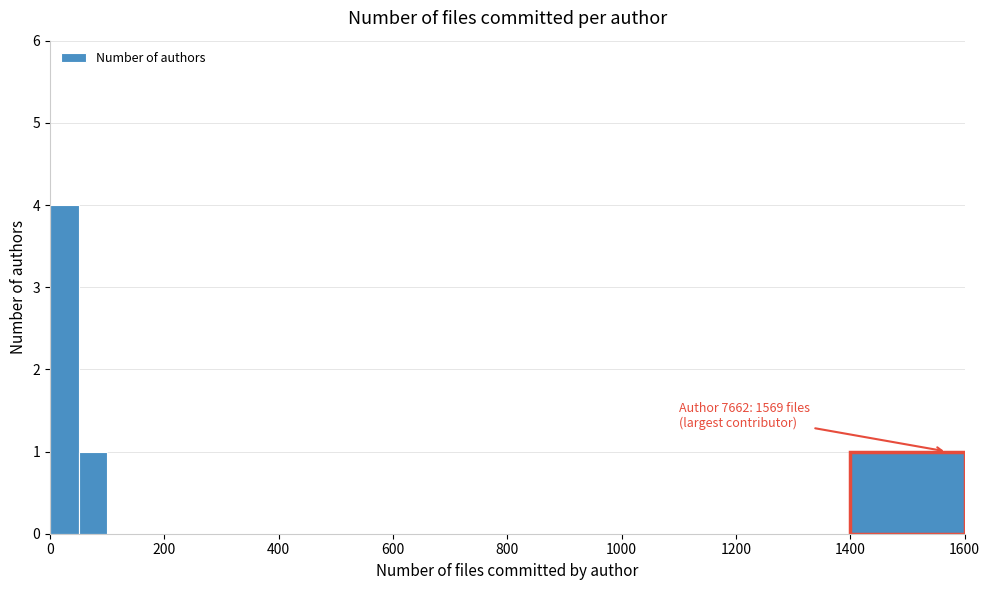

Around what value on the x-axis is the tallest bar? Give the approximate position of its centre, as read against the axis.

20